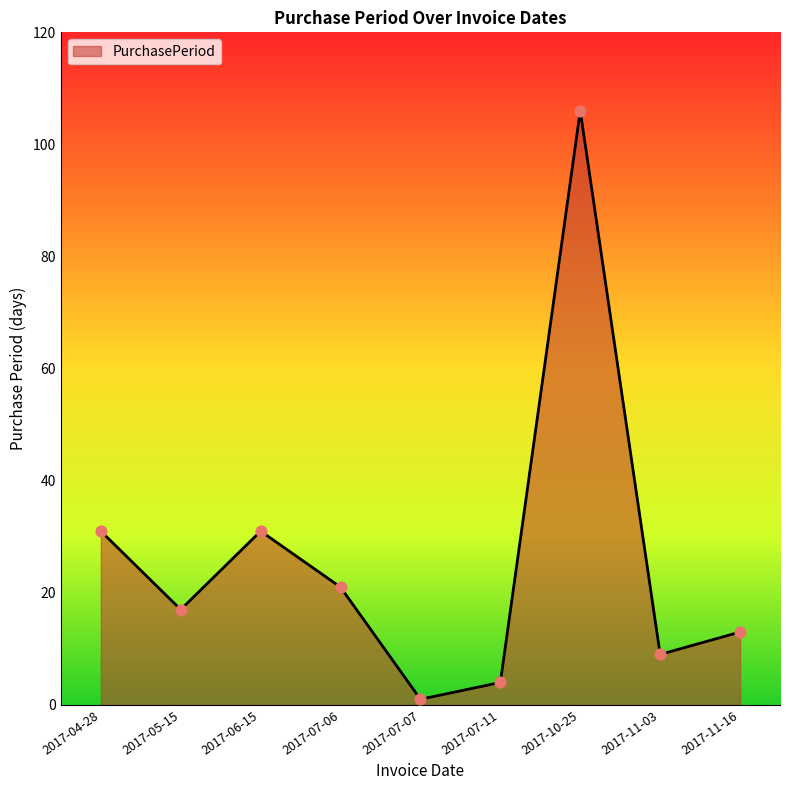

Which has a higher value, 2017-05-15 or 2017-07-11?

2017-05-15